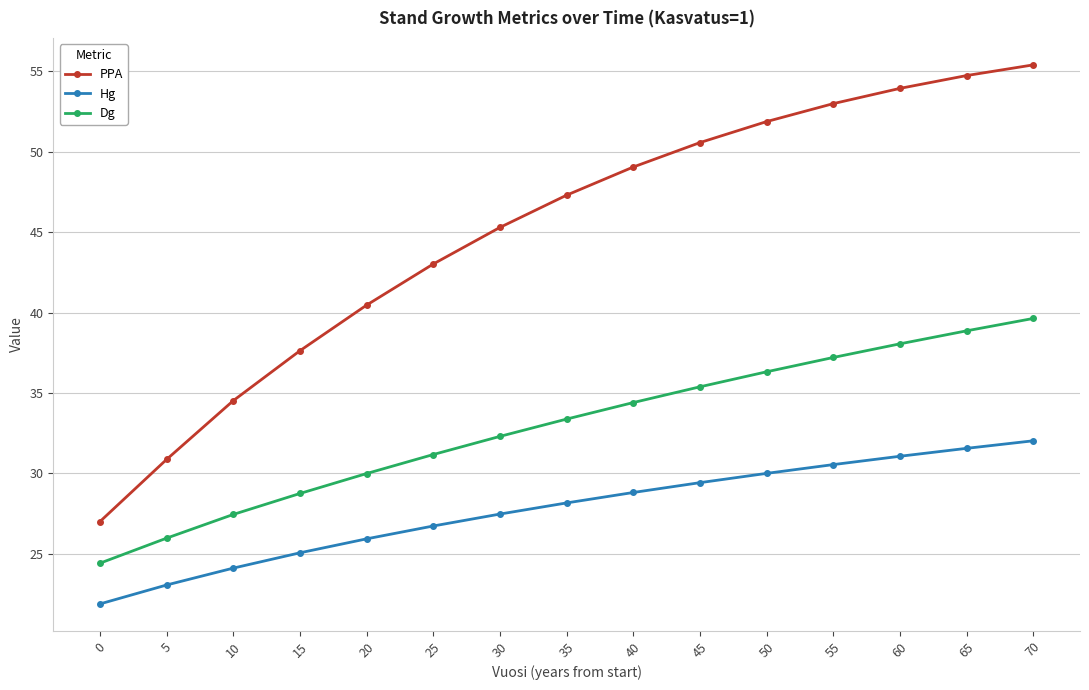

List the series in order of their peak value, lowest first.

Hg, Dg, PPA